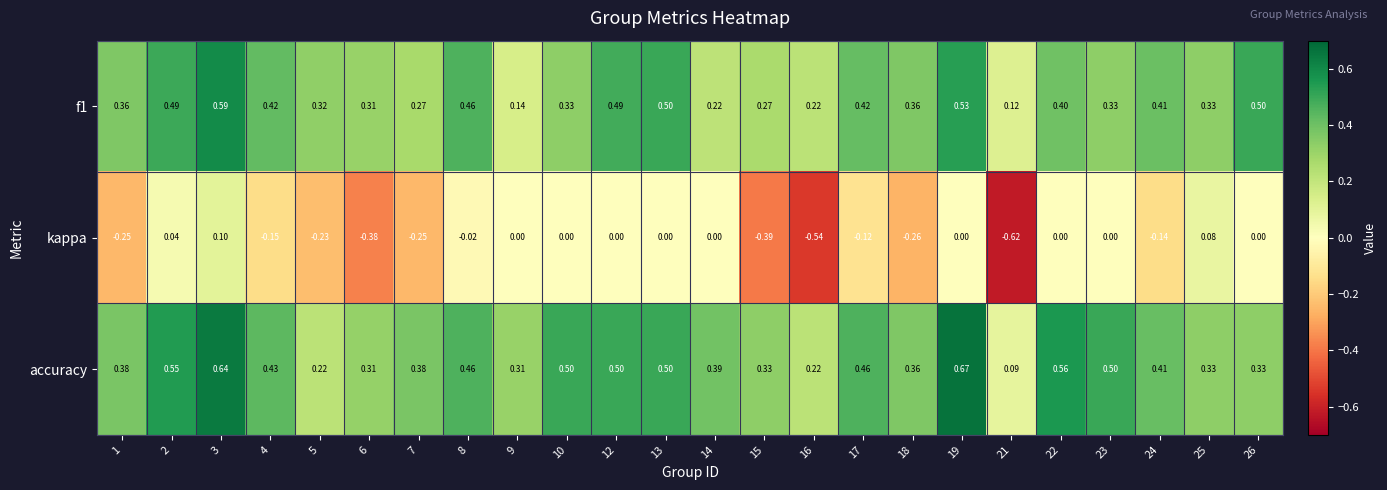

Which series has the largest total across all categories?

accuracy